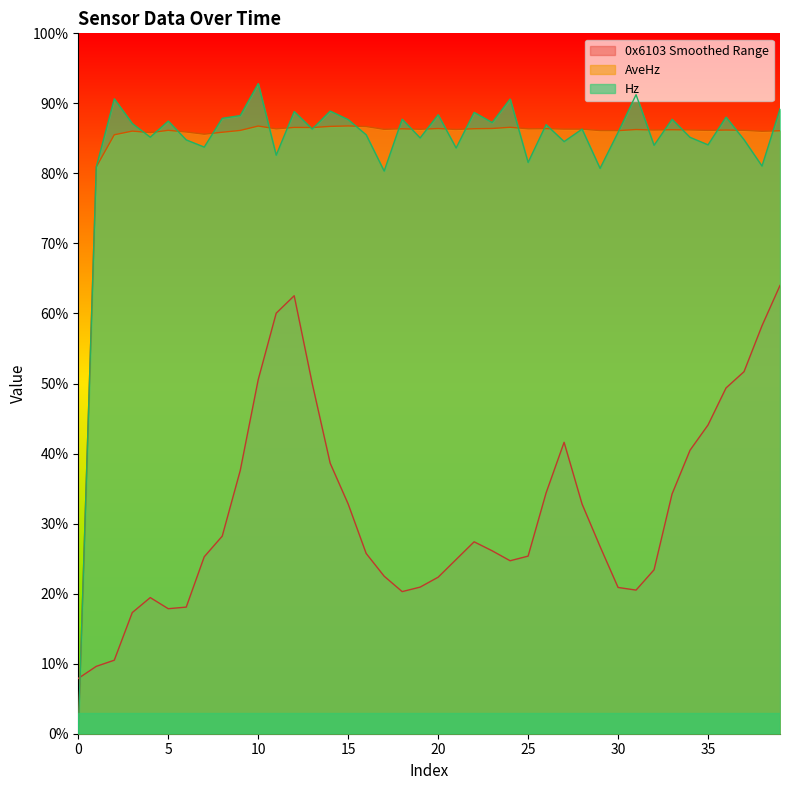

How many times do 0x6103 Smoothed Range and Hz cross each other?

1